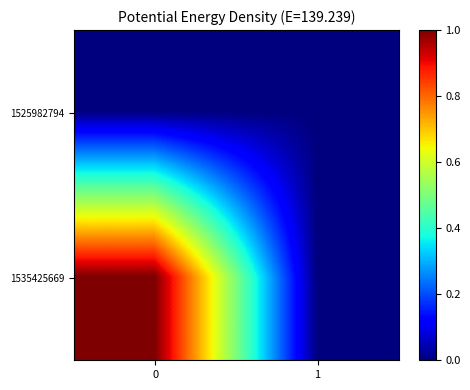

Reading left to right, transcribe all the data shown in this chart.

1525982794: 0=0	1=0
1535425669: 0=1	1=0